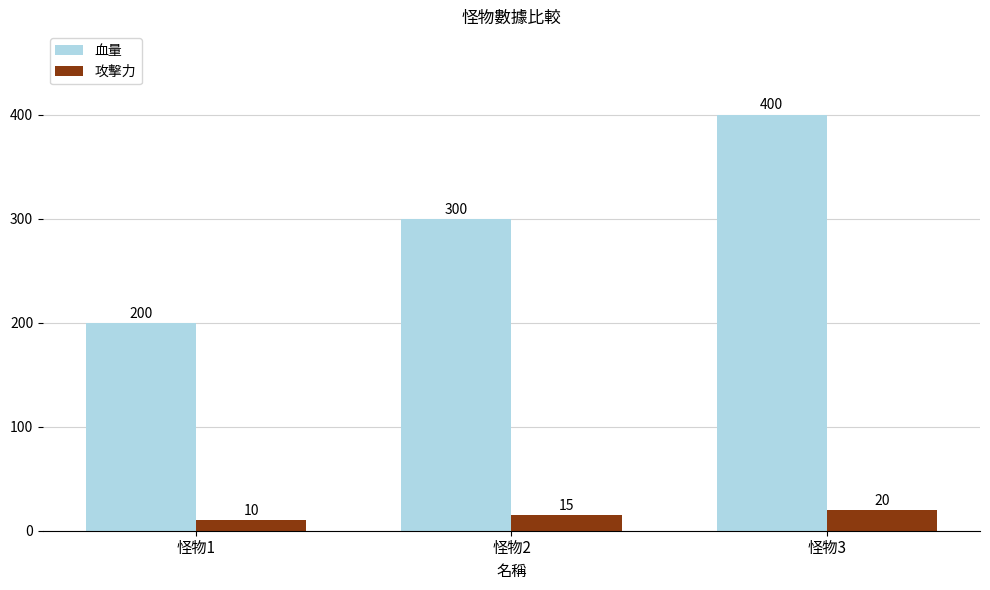

At which category does the chart reach its peak across all series?

怪物3